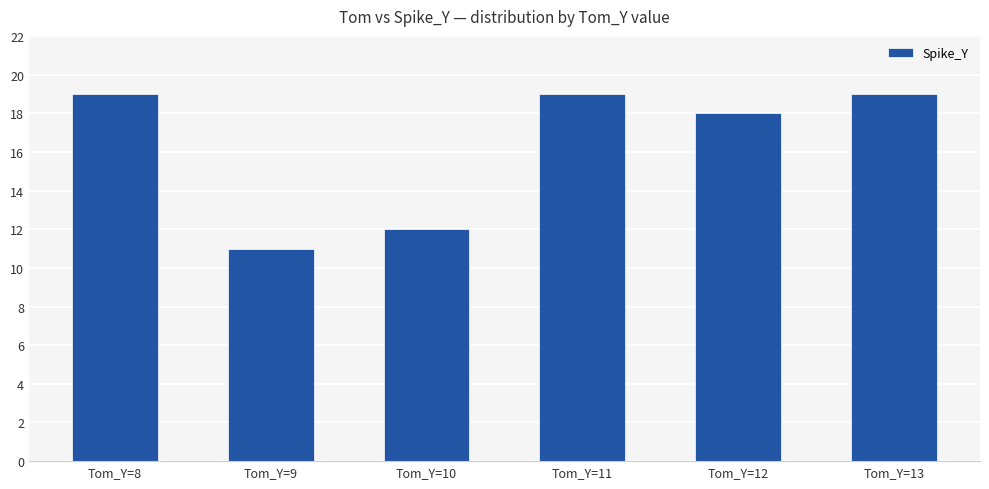

True or false: the data shows 18 at Tom_Y=12.

True